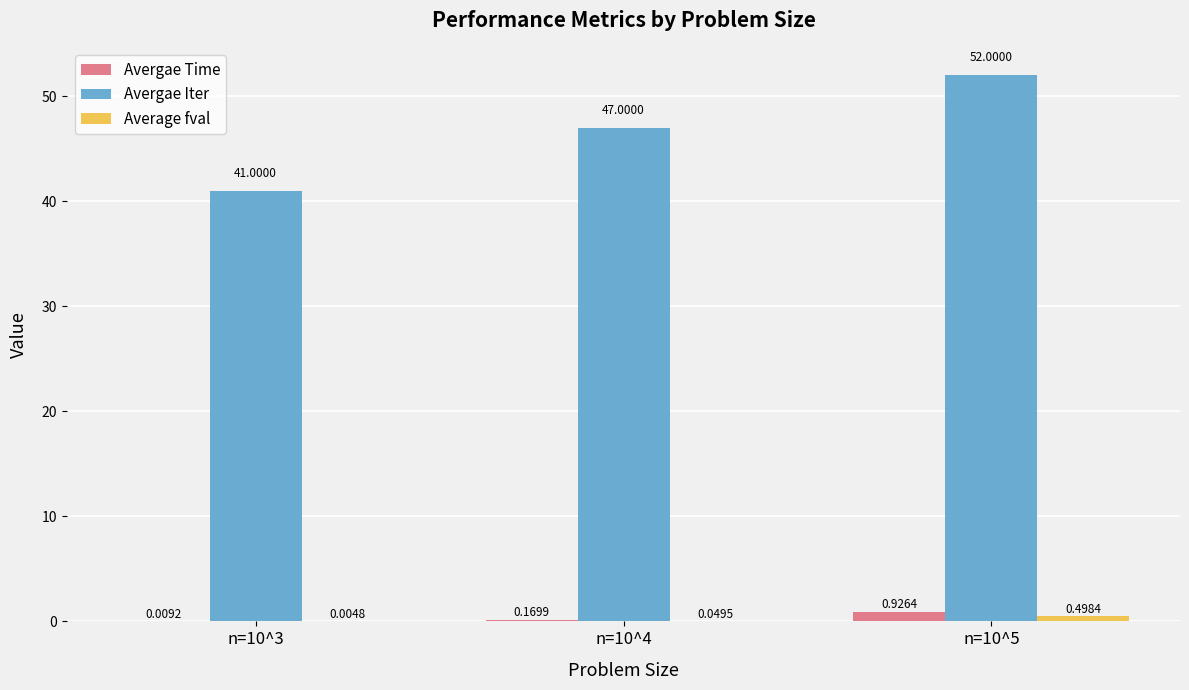

Between n=10^3 and n=10^4, which series saw the biggest shift?

Avergae Iter